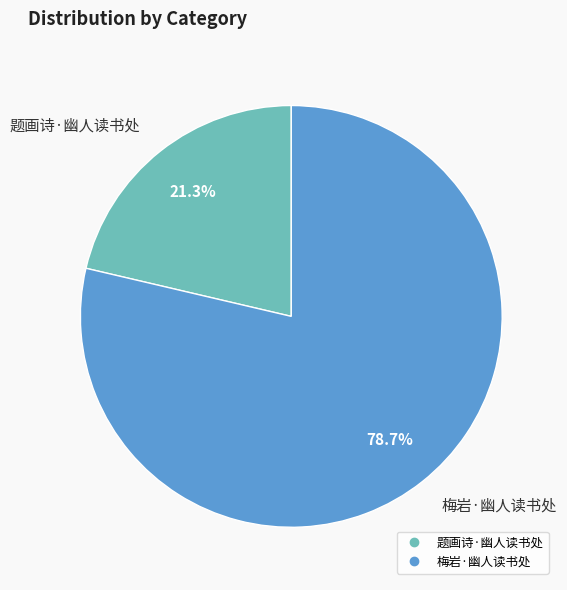

True or false: 梅岩·幽人读书处 accounts for 79% of the total.

True